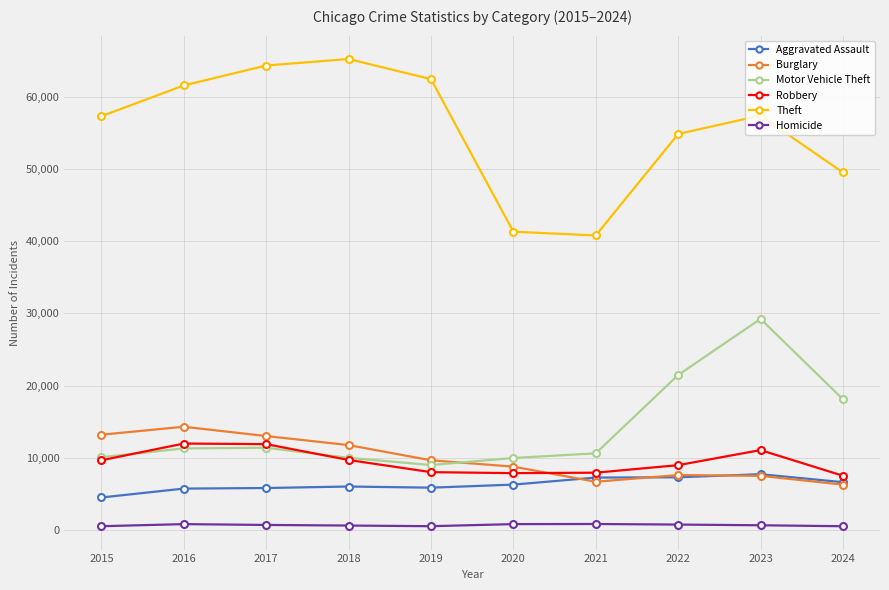

Is it true that Theft equals 93450 at 2018?

False